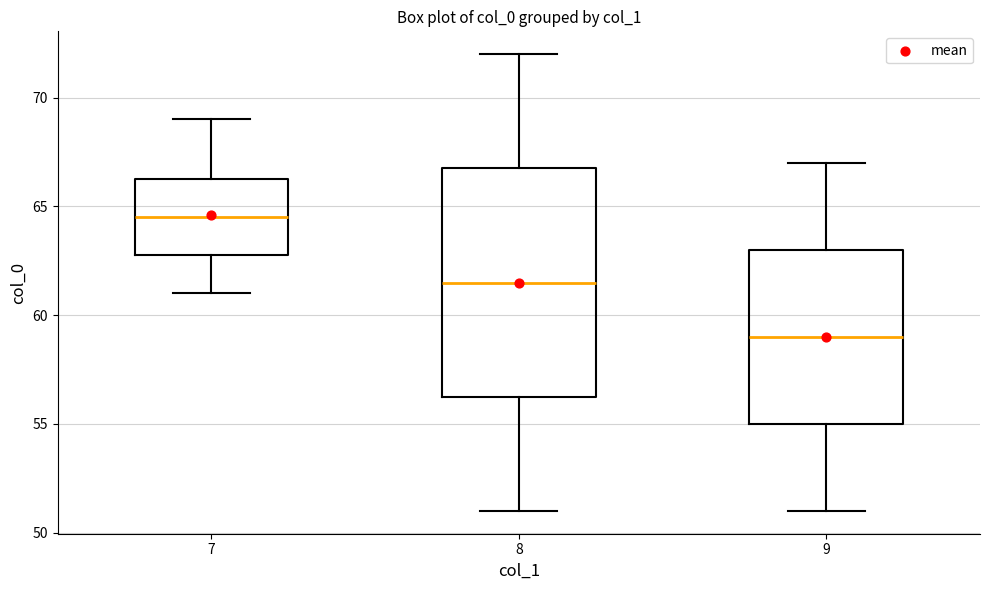

Which box is the tallest, from its lower edge to its upper edge?

8